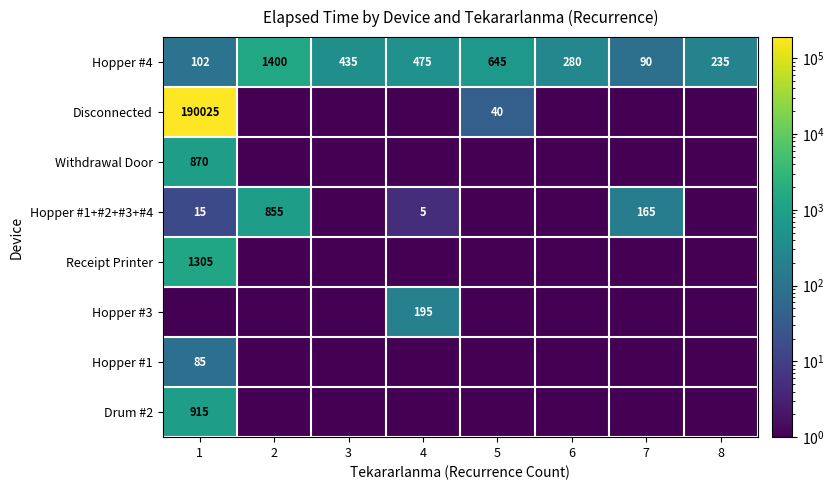

True or false: Hopper #4 has a value of 136.0 at 3.

False